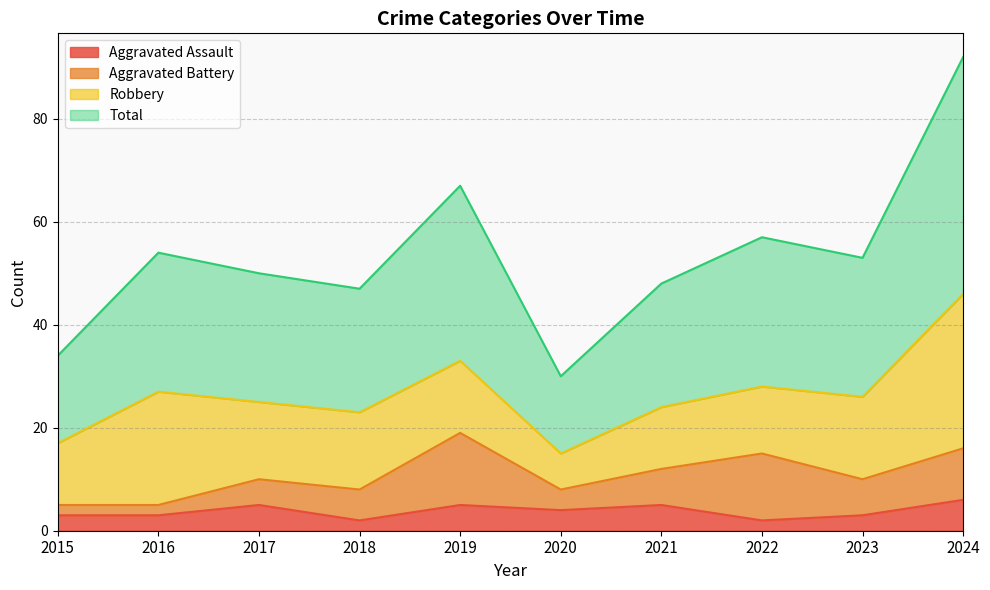

Which has a higher value, 2020 or 2021?

2021